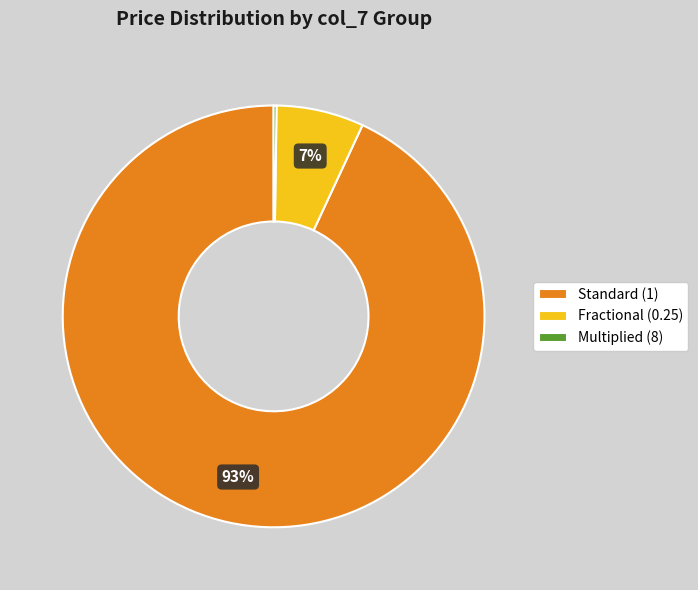

Which slice represents more than half of the pie?

Standard (1)